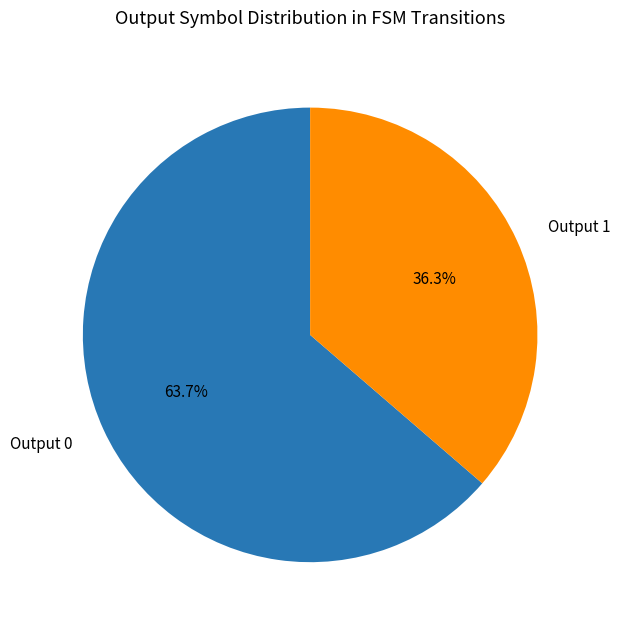

Count the number of slices in the pie.

2